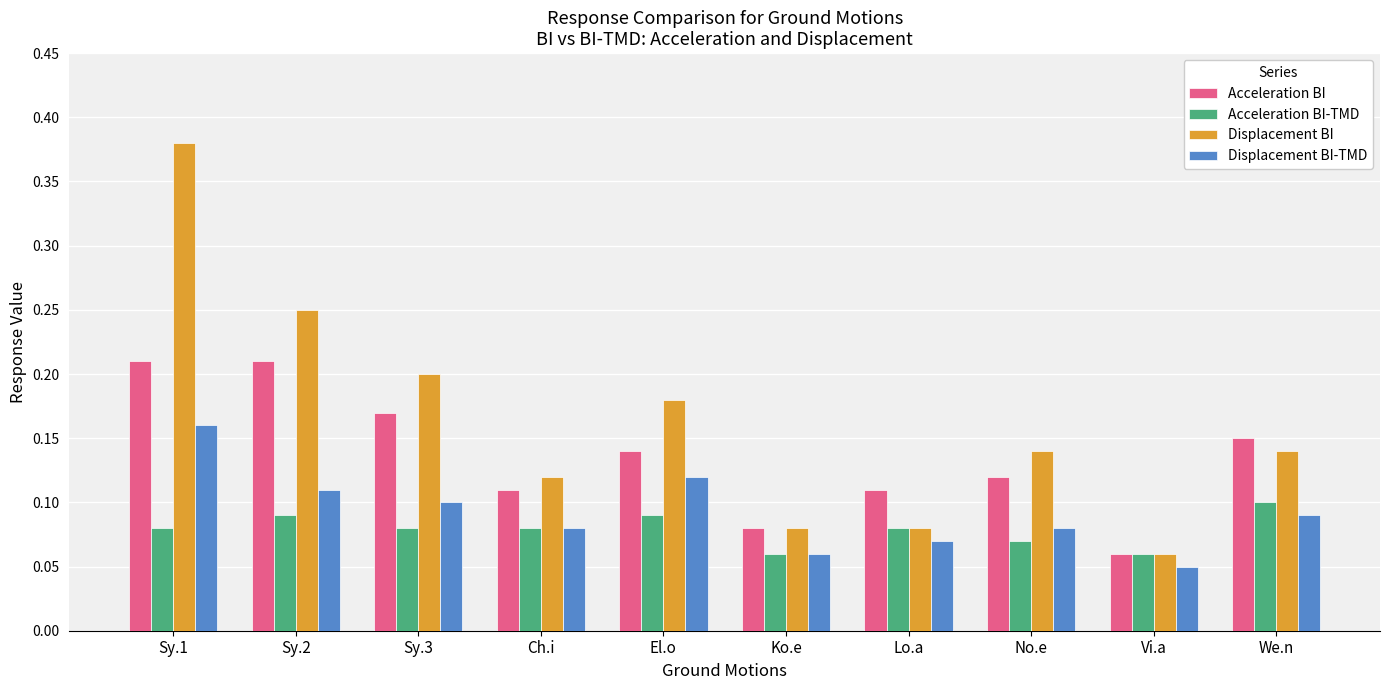

At which label is Acceleration BI closest to 0?

Vi.a